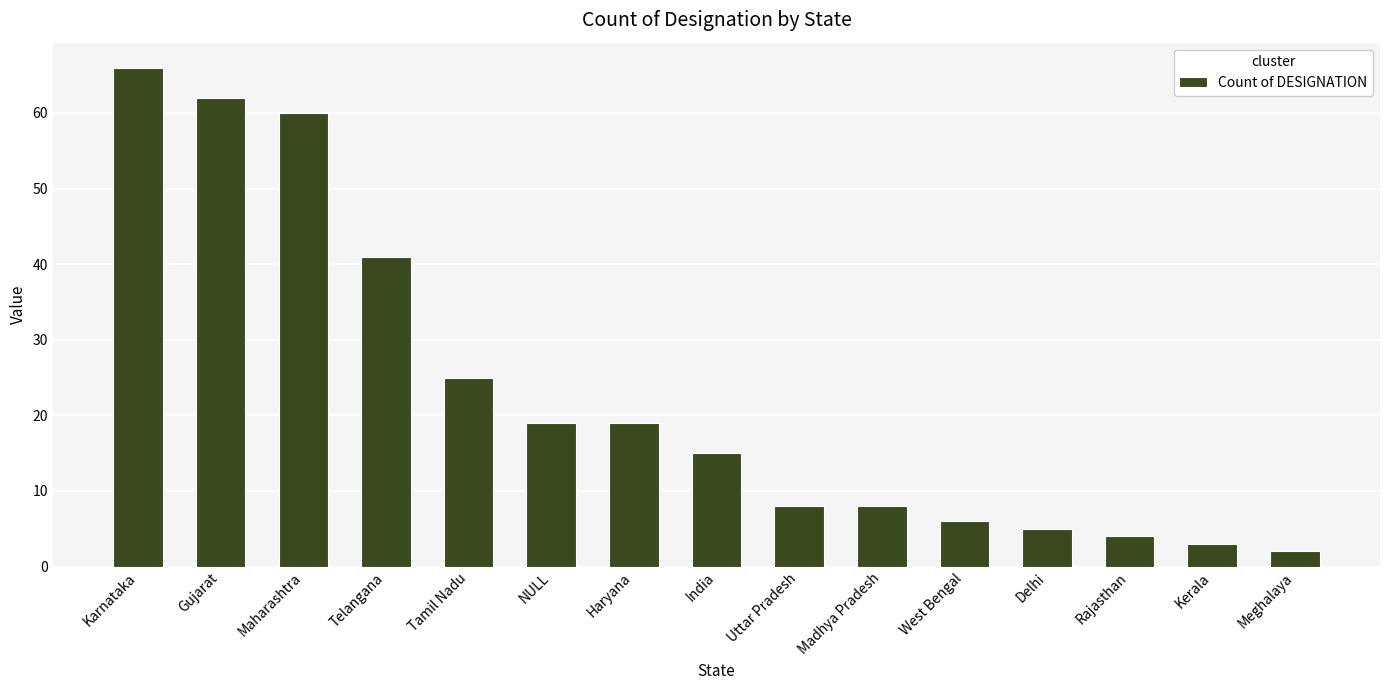

What is the label of the 11th bar from the right?

Tamil Nadu